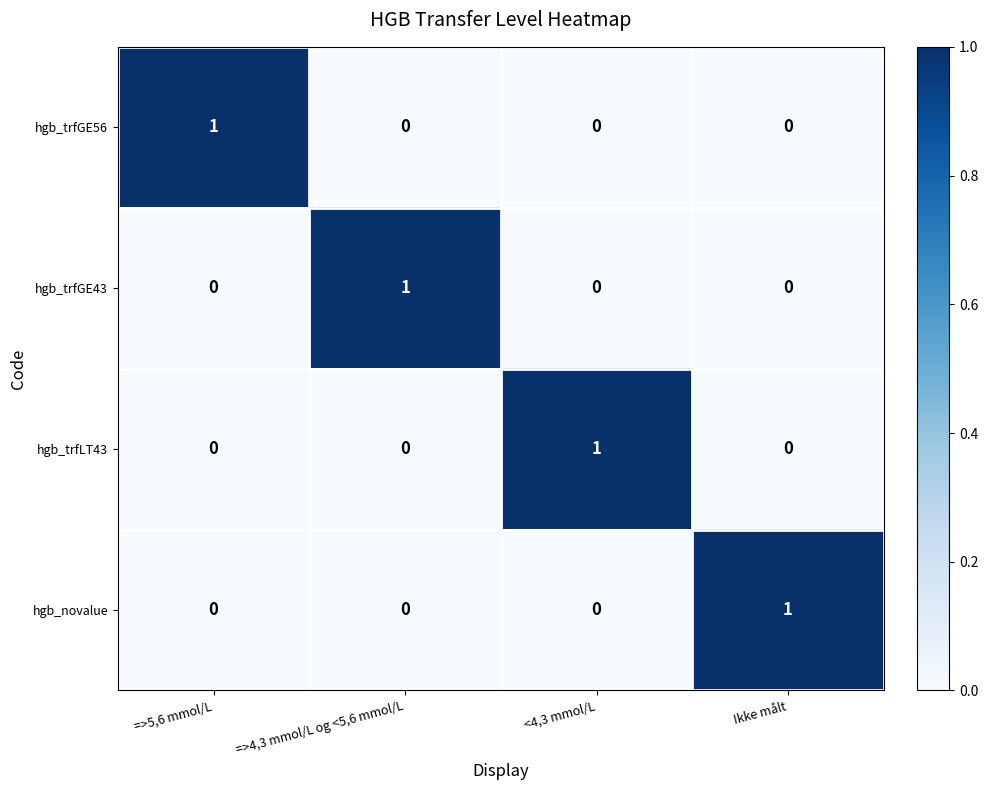

How many positive values does the hgb_trfLT43 series have?

1